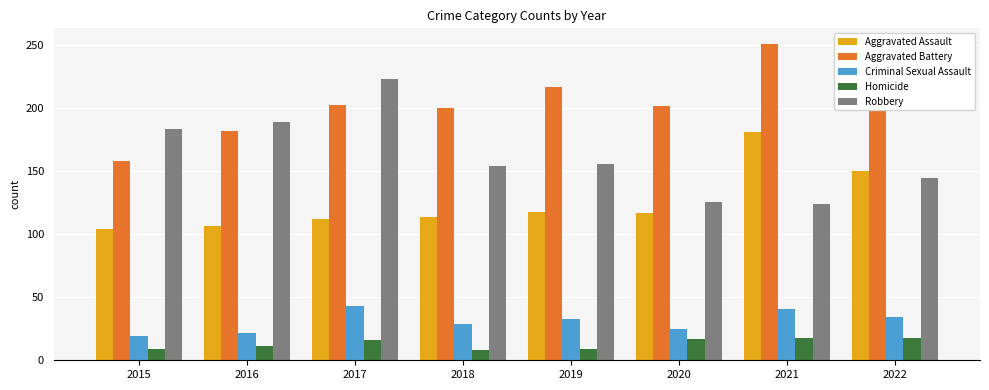

Between 2015 and 2020, which series saw the biggest shift?

Robbery